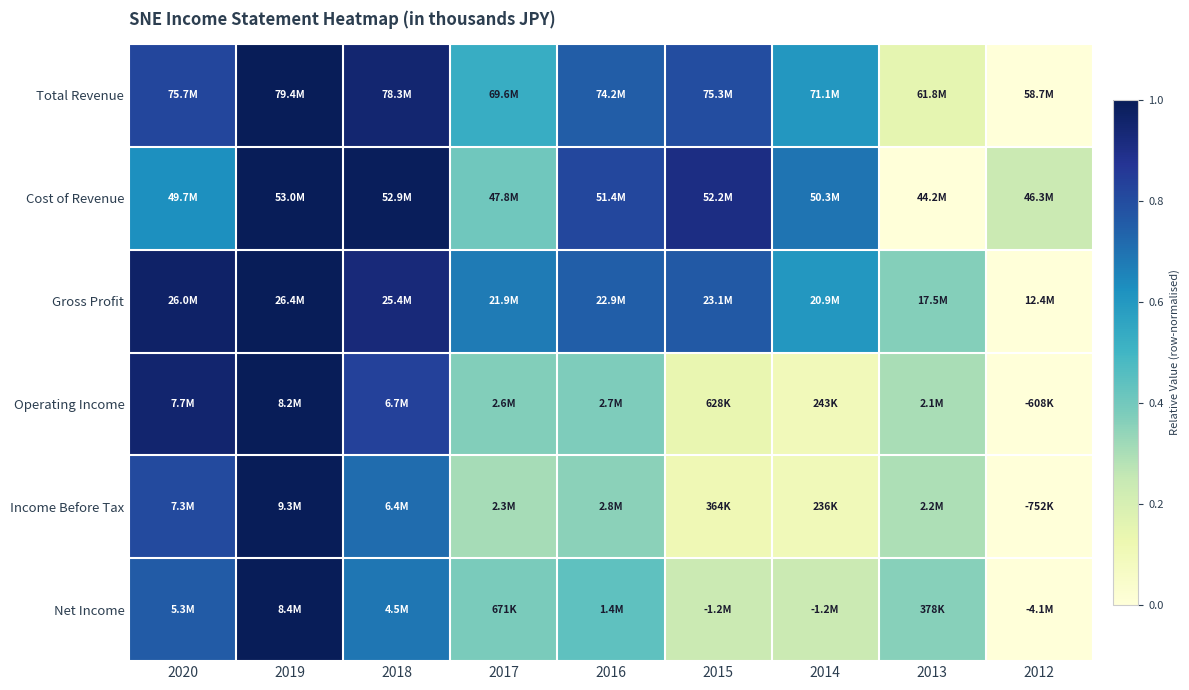

Between 2020 and 2013, which series saw the biggest shift?

Total Revenue